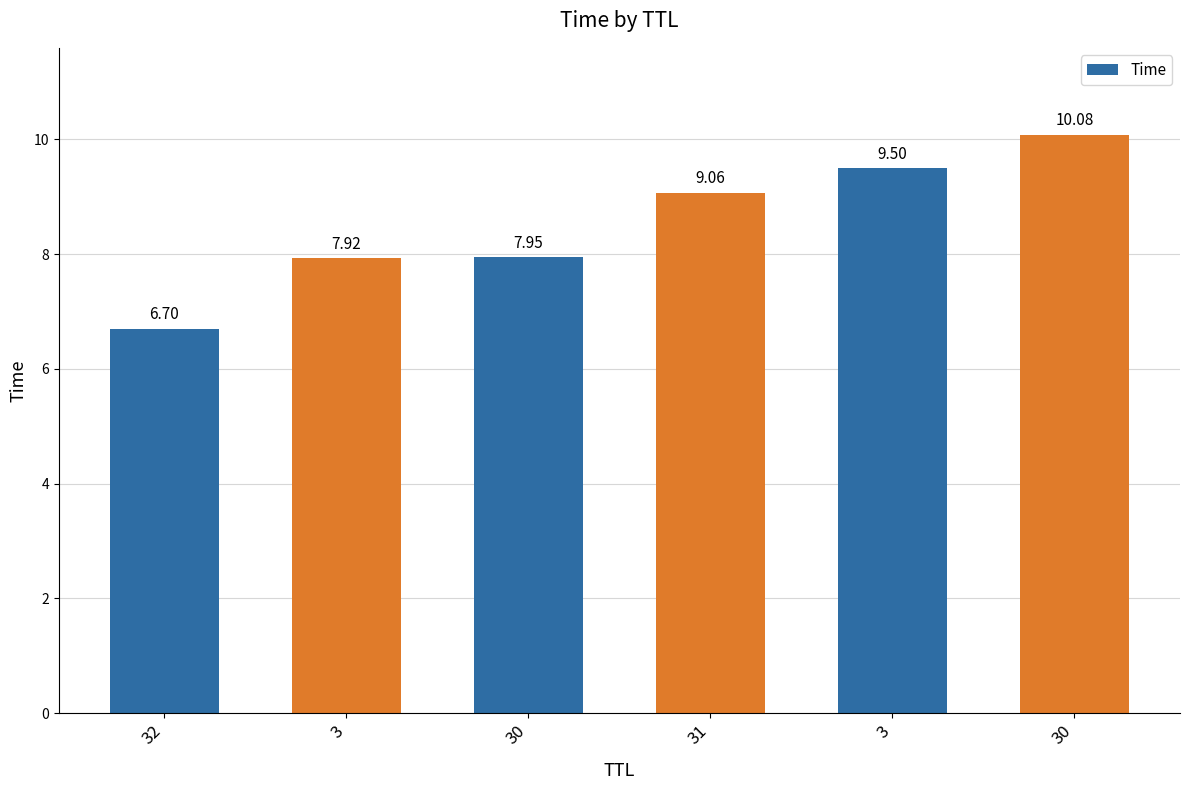

What is the value of the 3rd bar from the left?

7.9